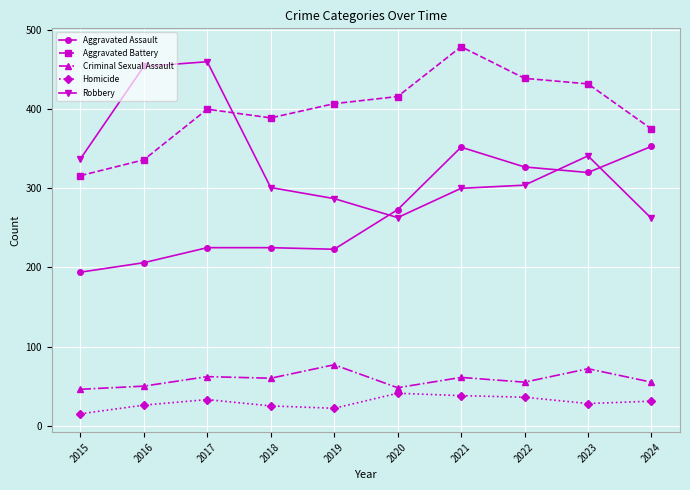

Does the chart have visible grid lines?

Yes